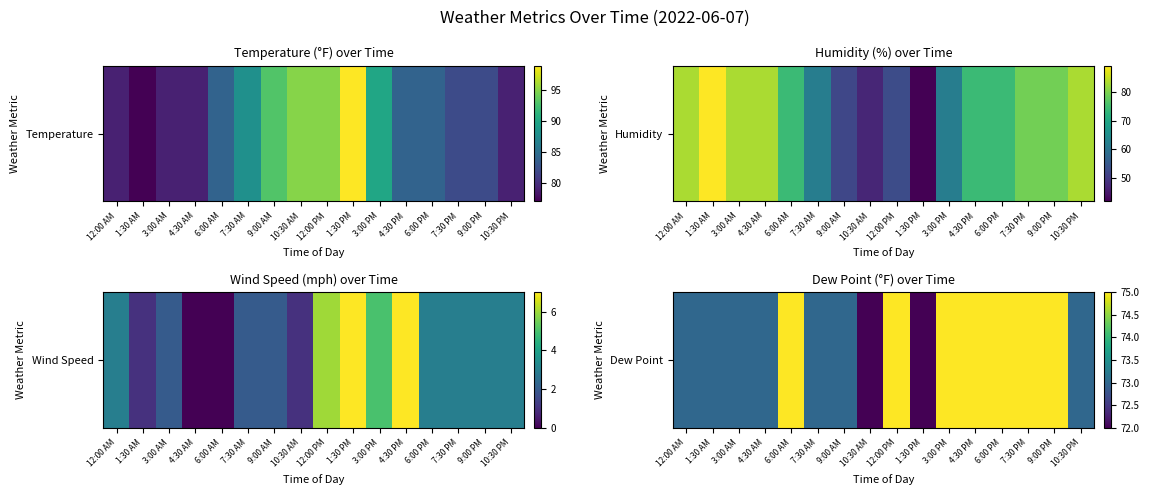

What is the difference between the maximum and minimum values?

3